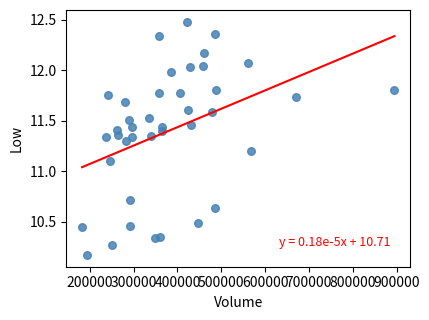

What is the range of X values (max minus min)?

712696.5